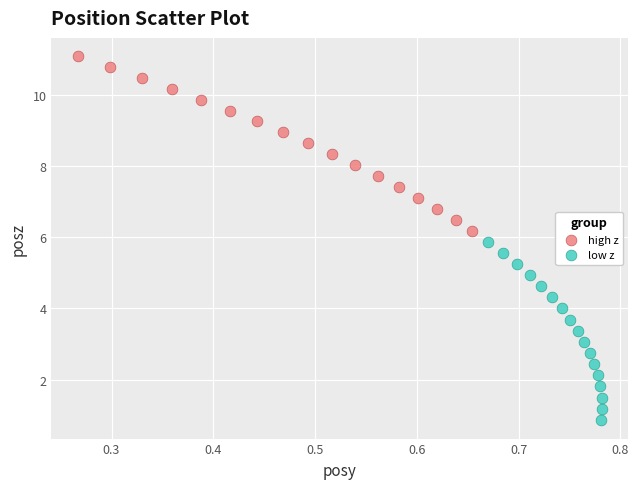

Which series reaches the minimum Y coordinate?

low z